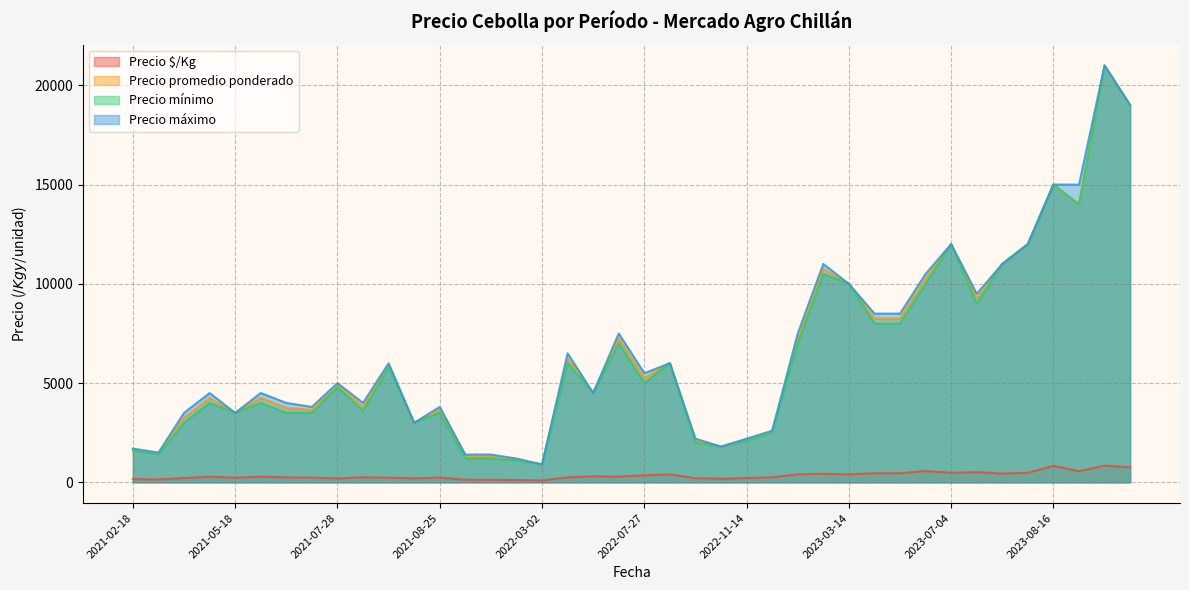

How many lines are shown in the chart?

4